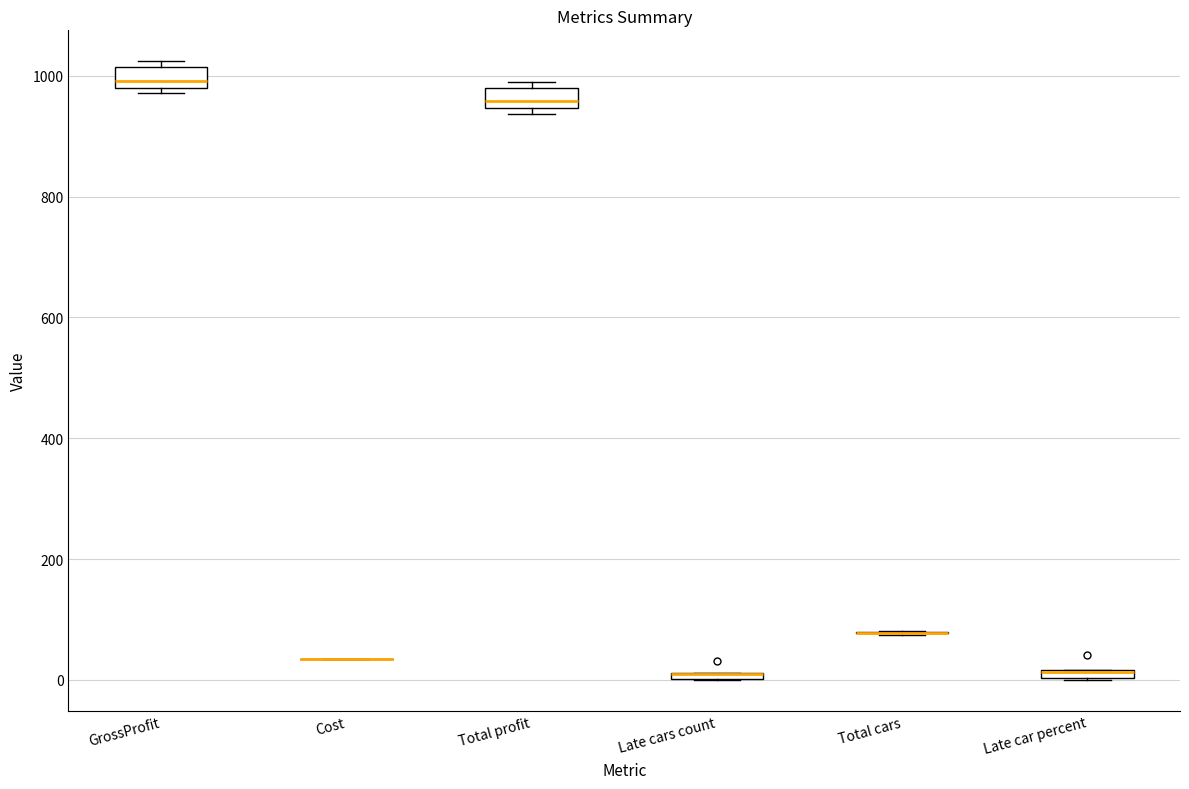

Where is the lower edge of the box for GrossProfit on the y-axis? The values are not printed on the chart, so give them approximately, as read against the axis.

980